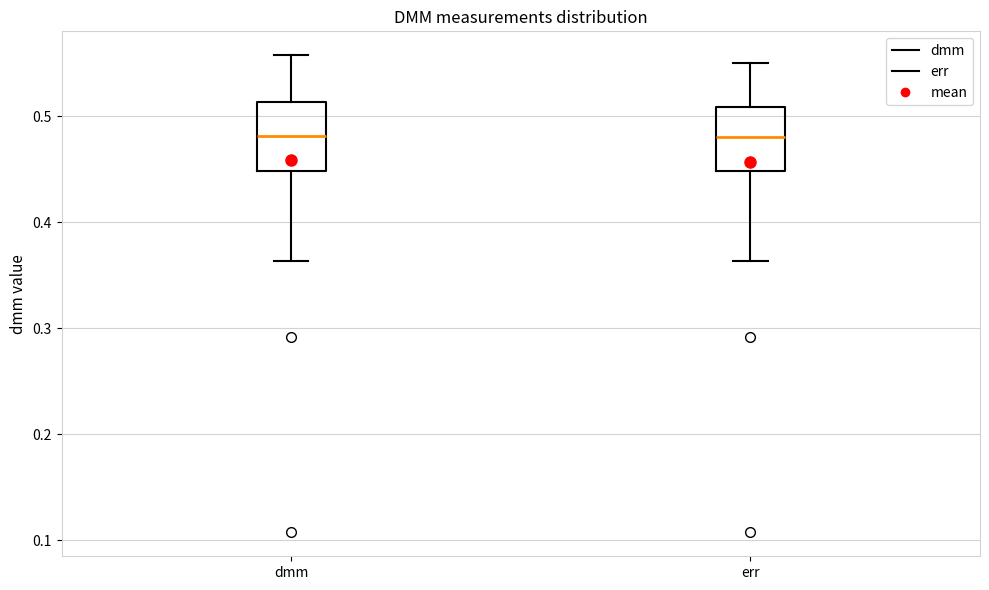

Reading left to right, transcribe this box plot: for each box, give where its median line is, the range the box spans, and where its two whiskers end, as read against the y-axis. The values are not printed on the chart, so give them approximately, as read against the axis.

dmm: median 0.48, box 0.45 to 0.51, whiskers 0.36 to 0.56
err: median 0.48, box 0.45 to 0.51, whiskers 0.36 to 0.55